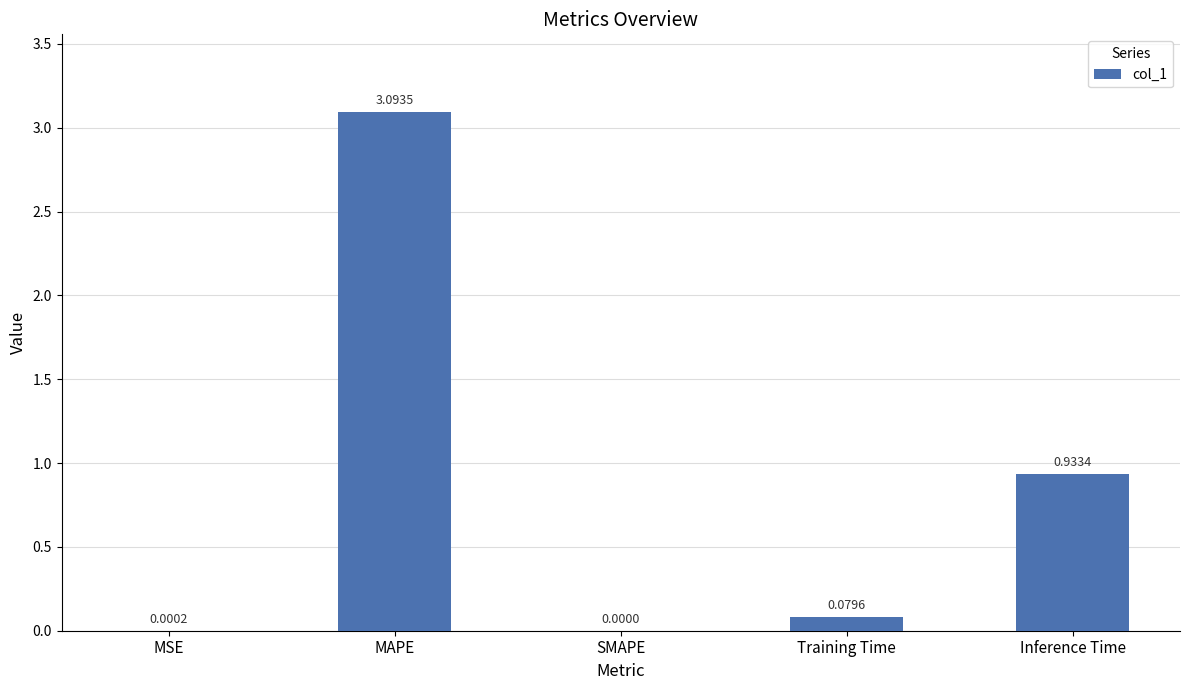

What is the average value?

0.8